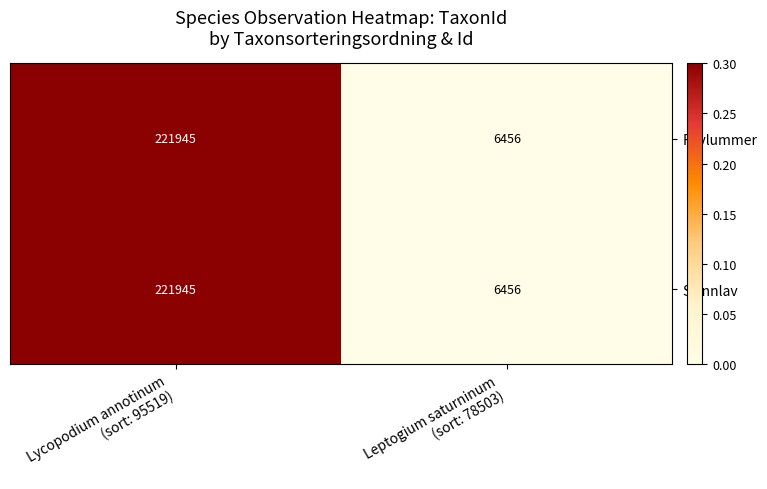

How many data points does each series have?

2